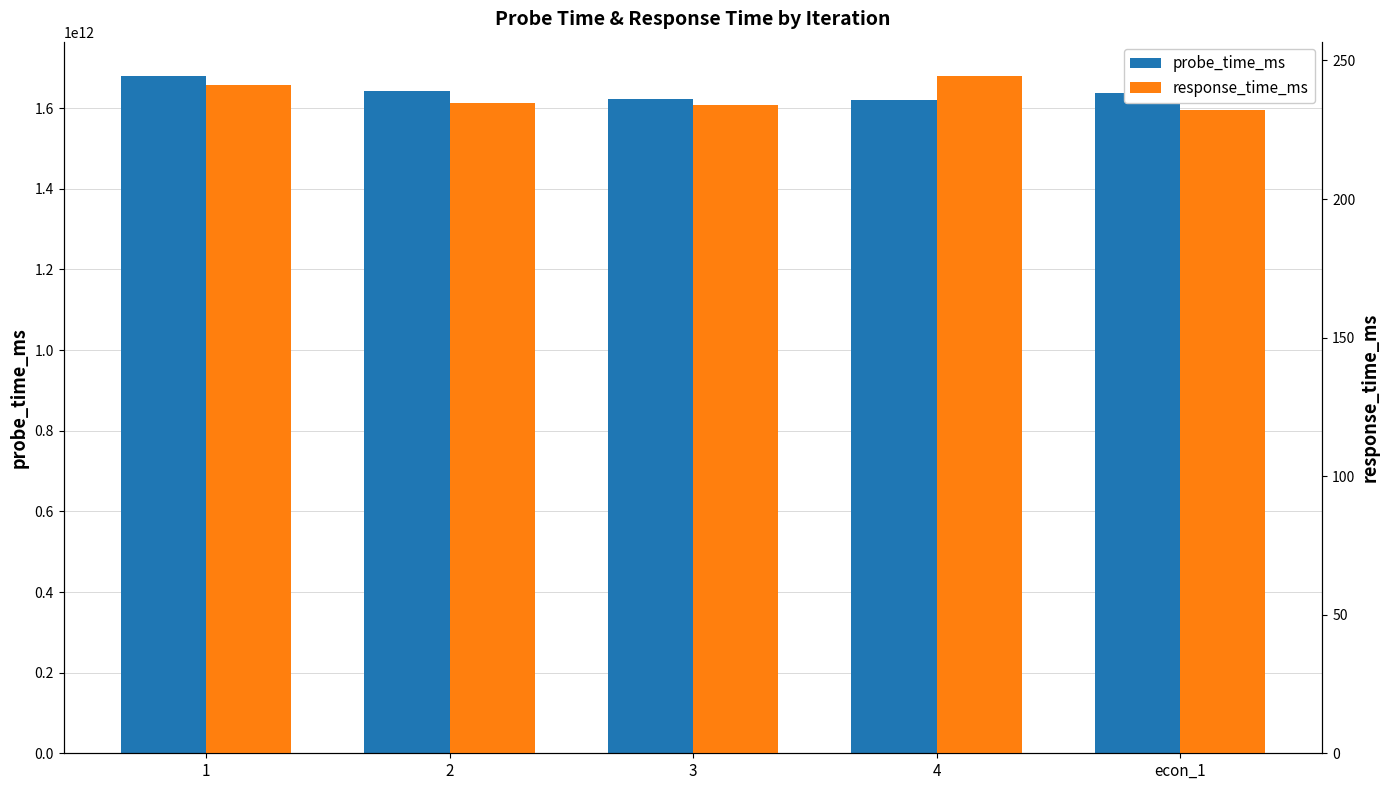

Read the response_time_ms value at 2.

234.6